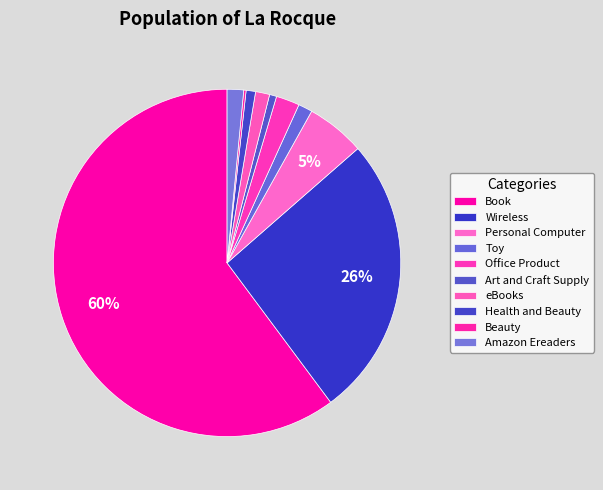

Combined, do eBooks and Wireless account for over 50%?

No